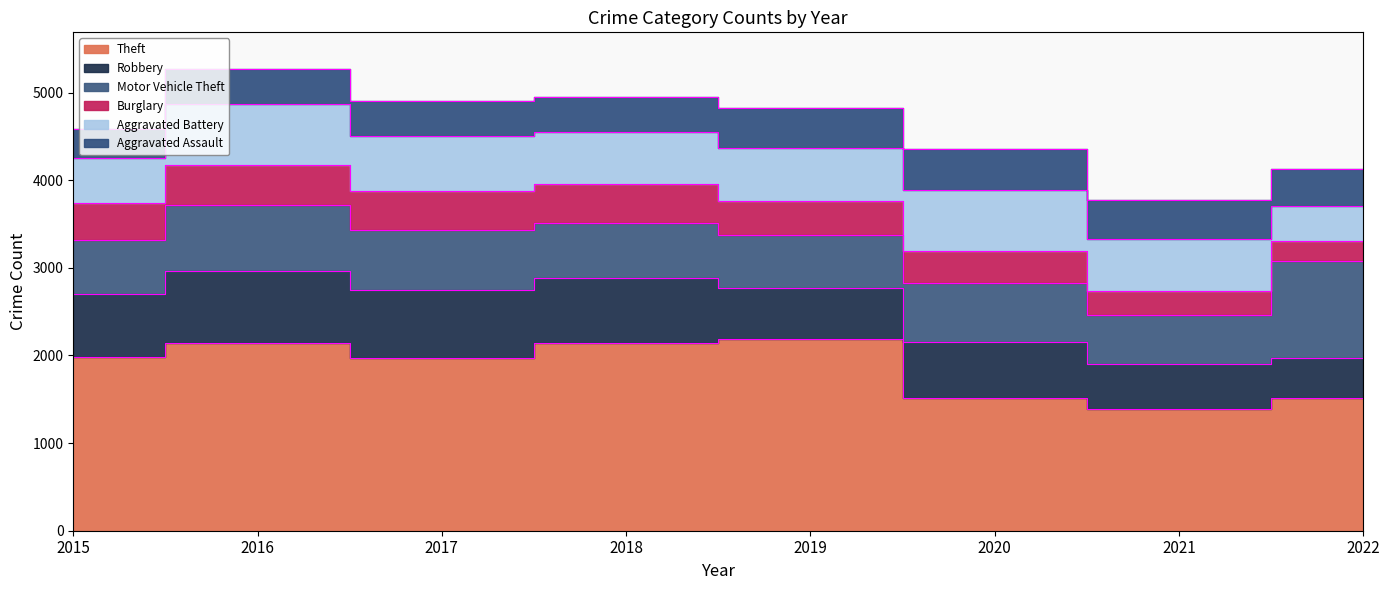

What is the difference between the maximum and second lowest values in the Robbery series?

313